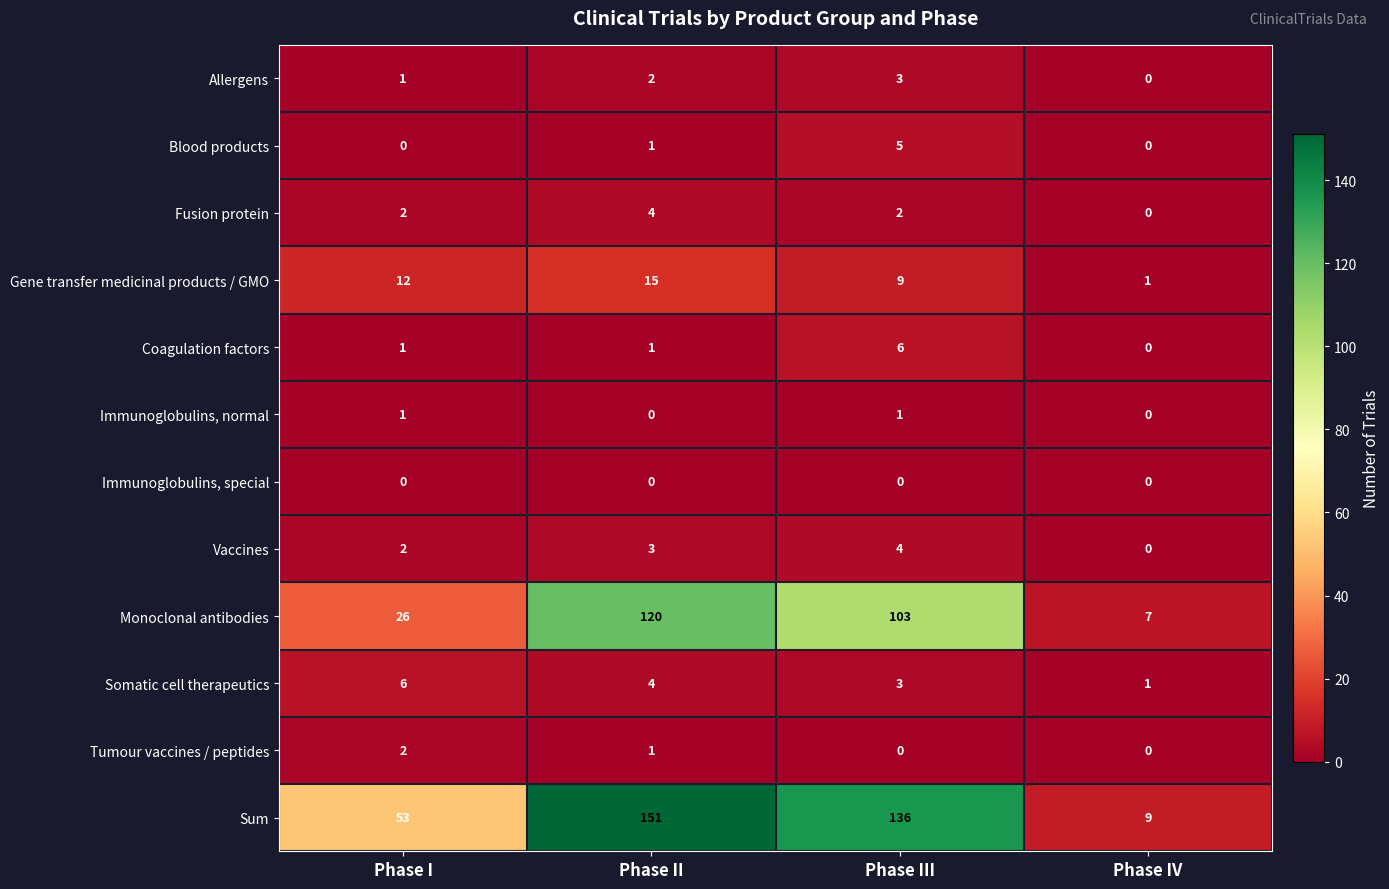

How many Allergens values are between 1 and 3?

3